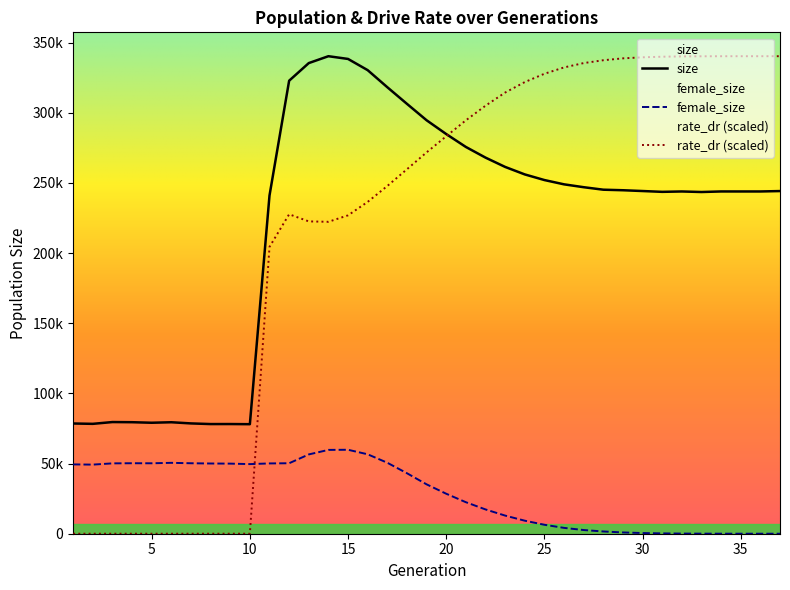

Which series has the largest range (max minus min)?

rate_dr (scaled)